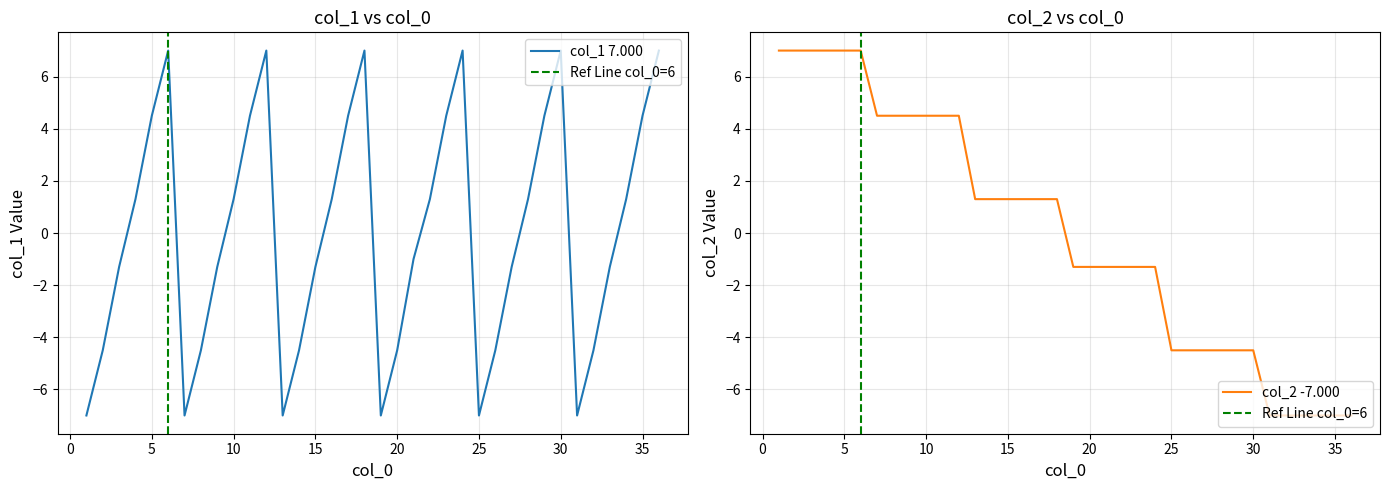

Does the chart display data point markers on the line(s)?

No